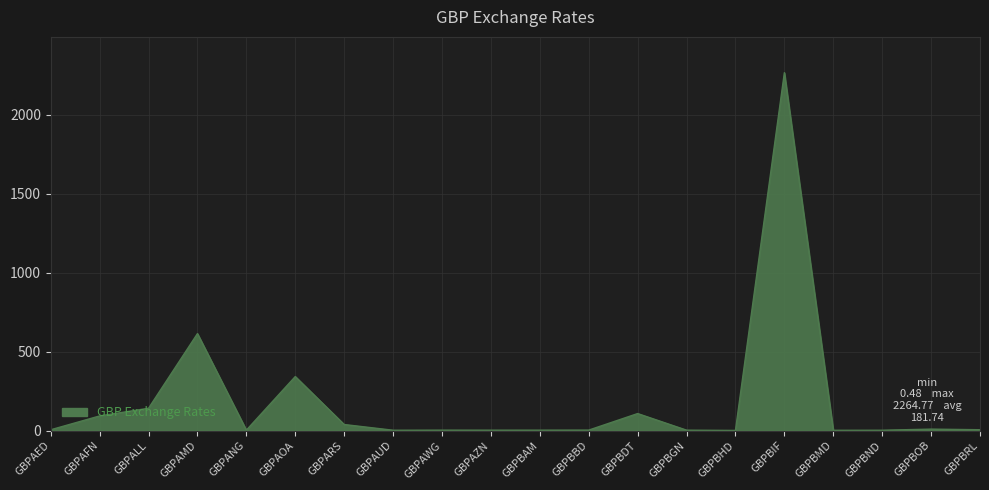

What is the difference between the maximum and minimum values?

2264.3